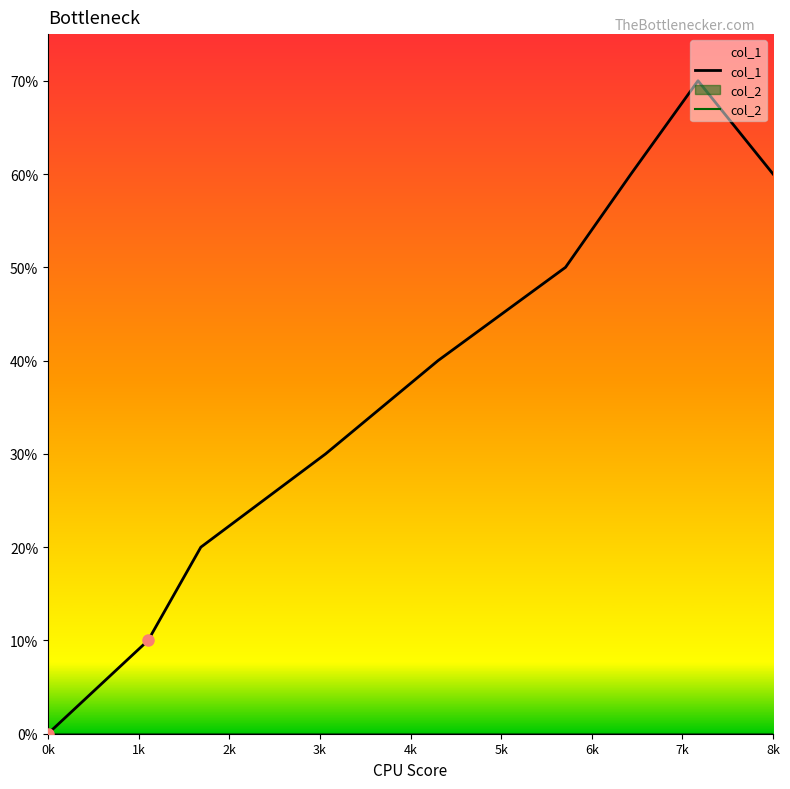

Reading right to left, list all the values displayed in this chart.

col_1: 6	7	6	5	4	3	2	1	0
col_2: 0	0	0	0	0	0	0	0	0